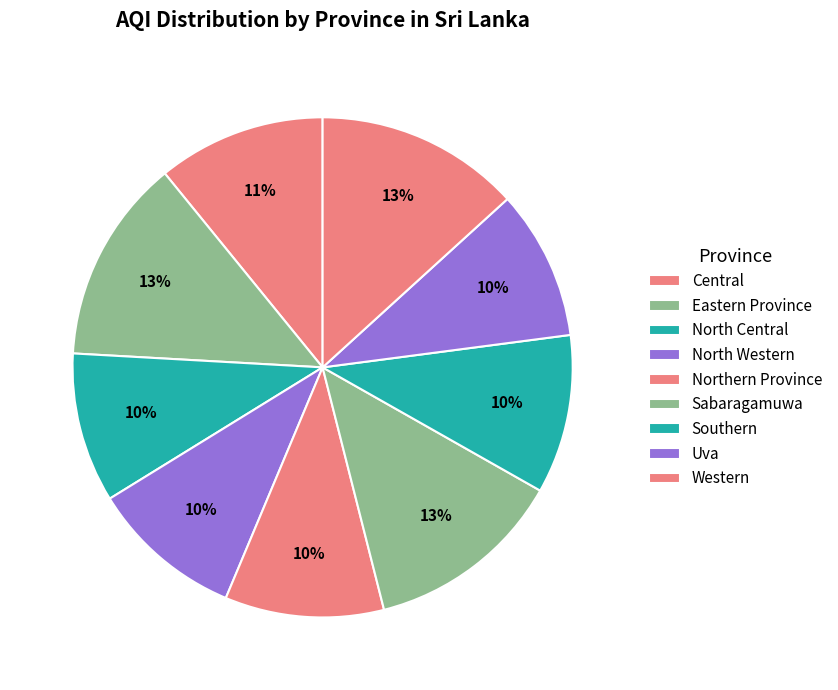

Which category has the smallest portion of the pie?

North Central